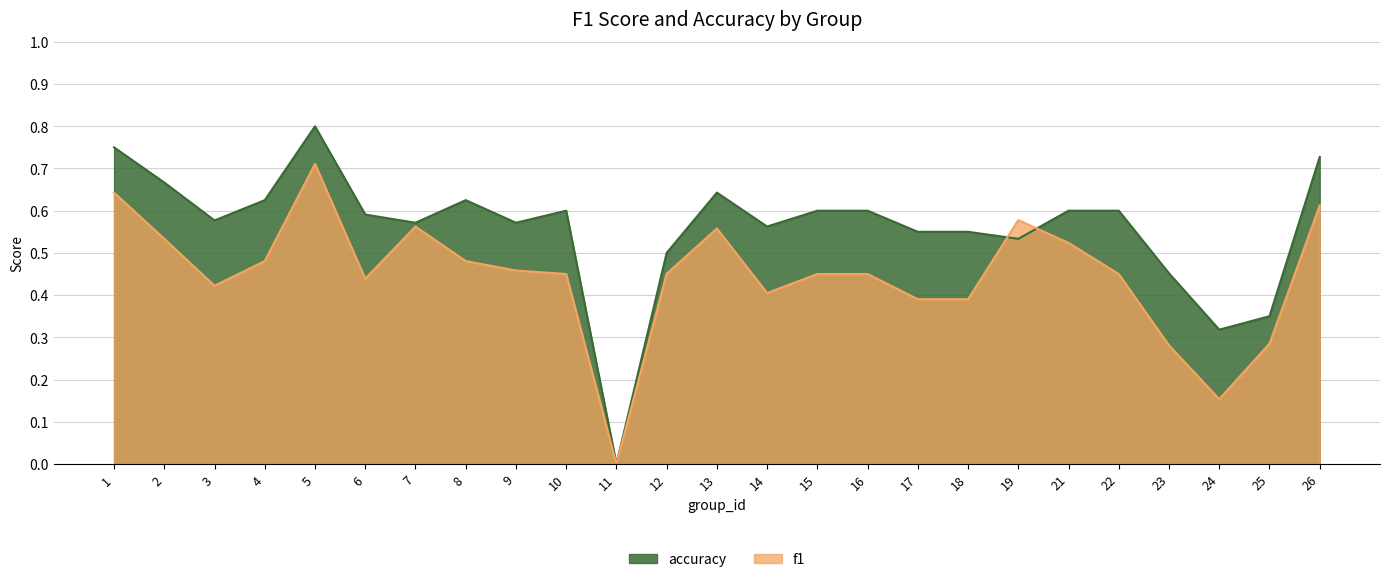

List the series in order of their overall mean, lowest first.

f1, accuracy